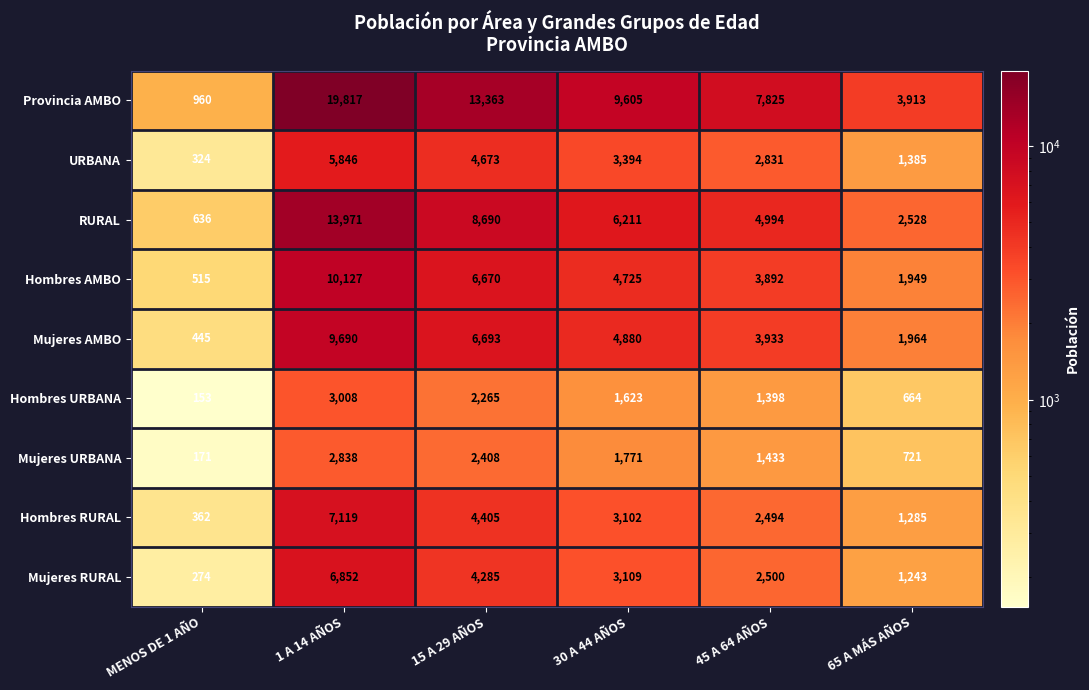

How many series are shown in this chart?

9